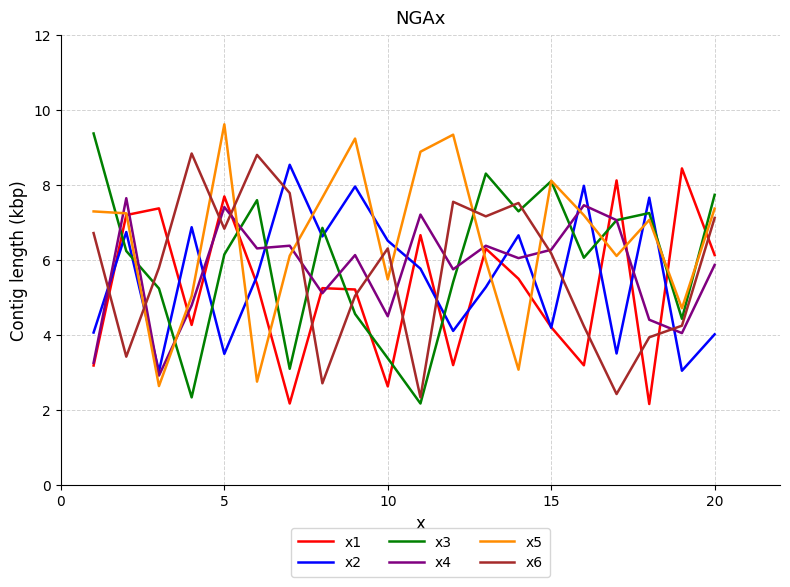

True or false: x1 has more than 2 points higher than both neighbors.

True